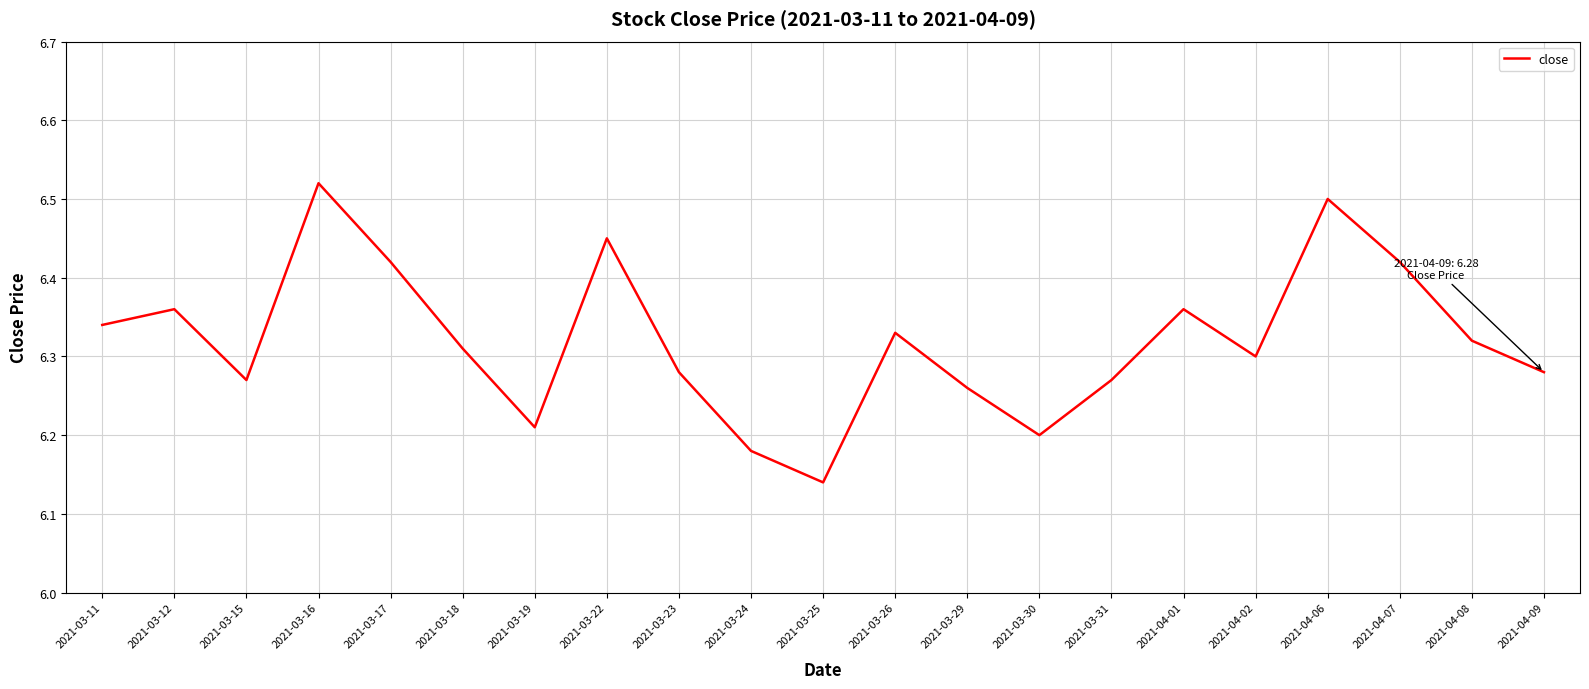

What position from the right is 2021-03-11?

21